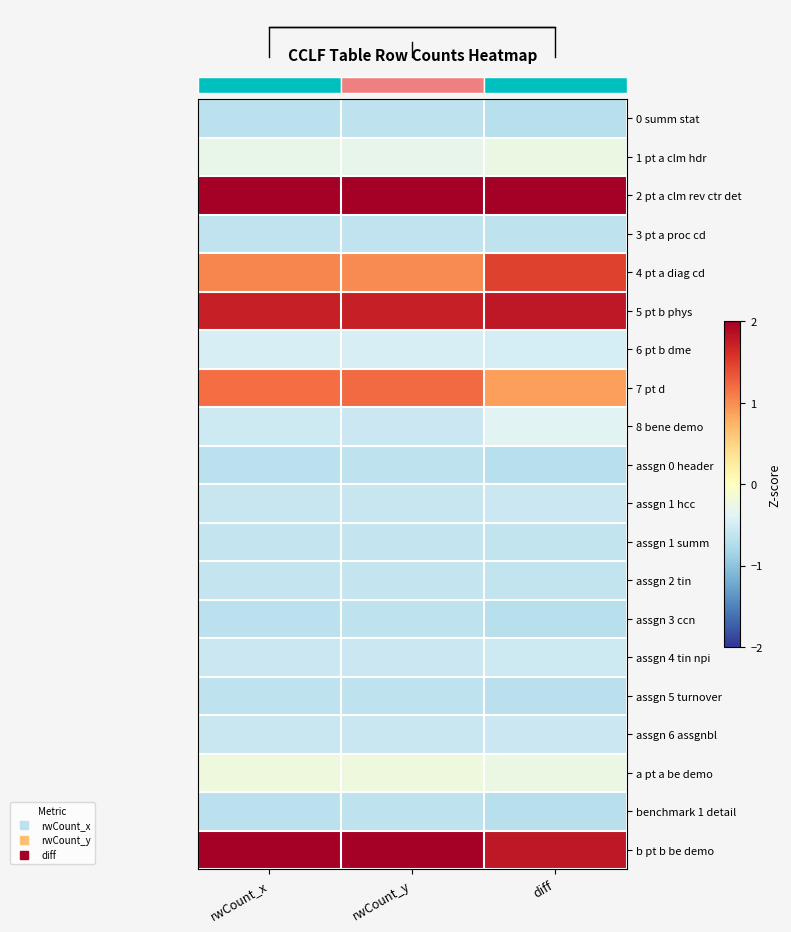

The 8 bene demo series shows -0.4 at diff. True or false?

True